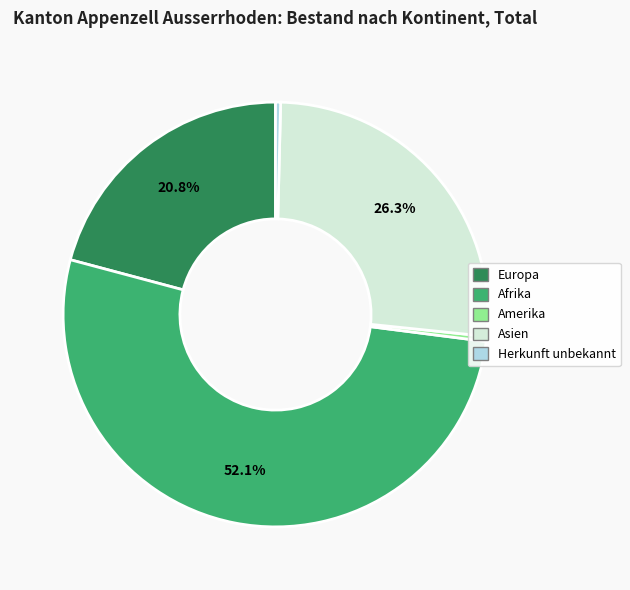

Does any single category account for the majority?

Yes